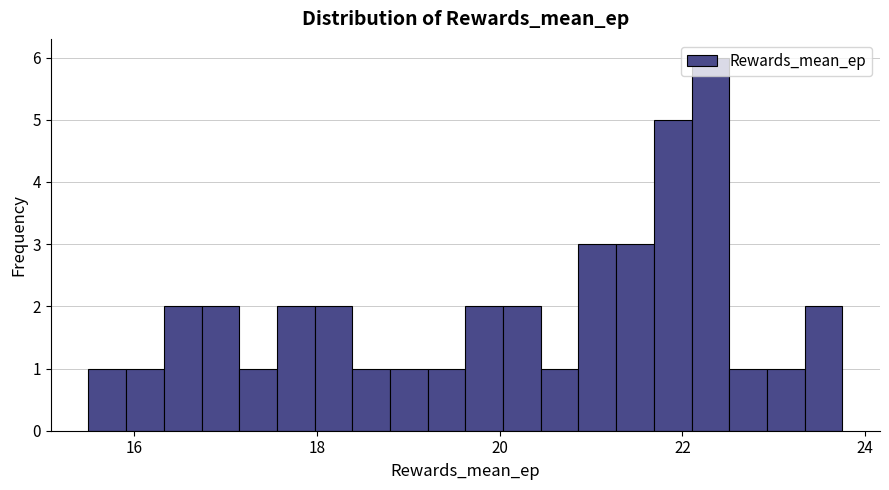

Read against the x-axis, roughly where is the centre of the tallest bar?

22.4